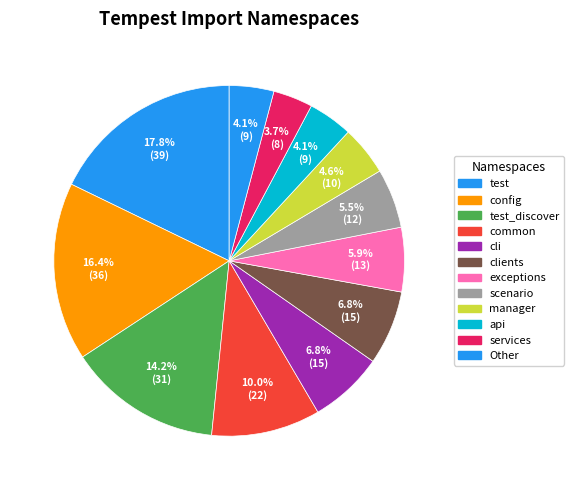

How many slices are in this pie chart?

12